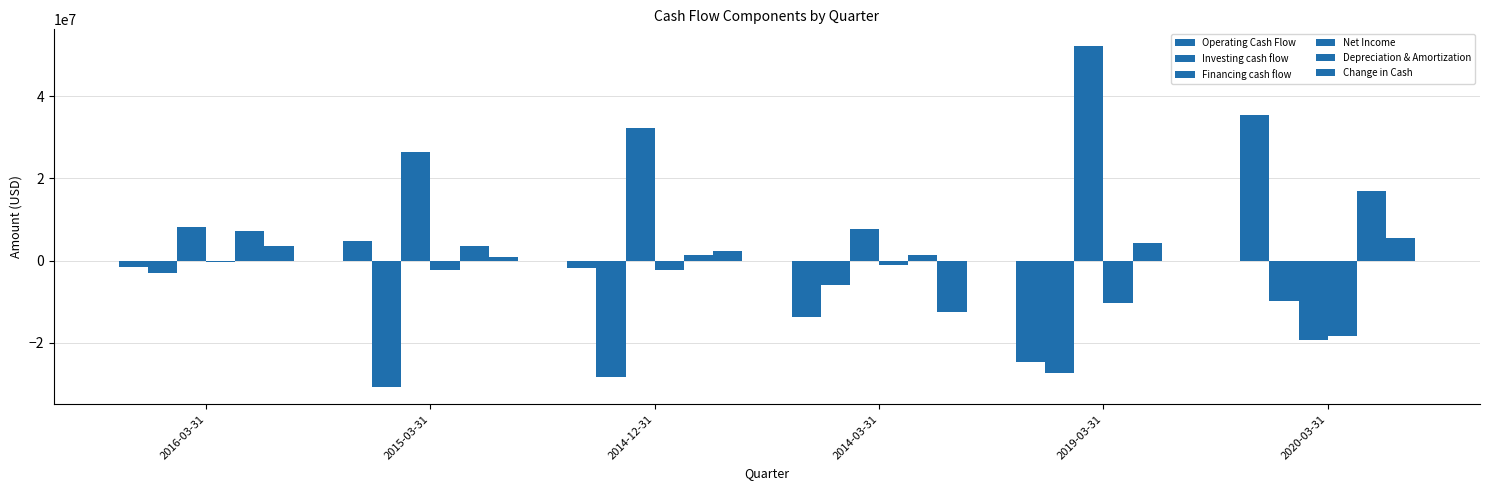

What is the smallest value displayed?

-30751000